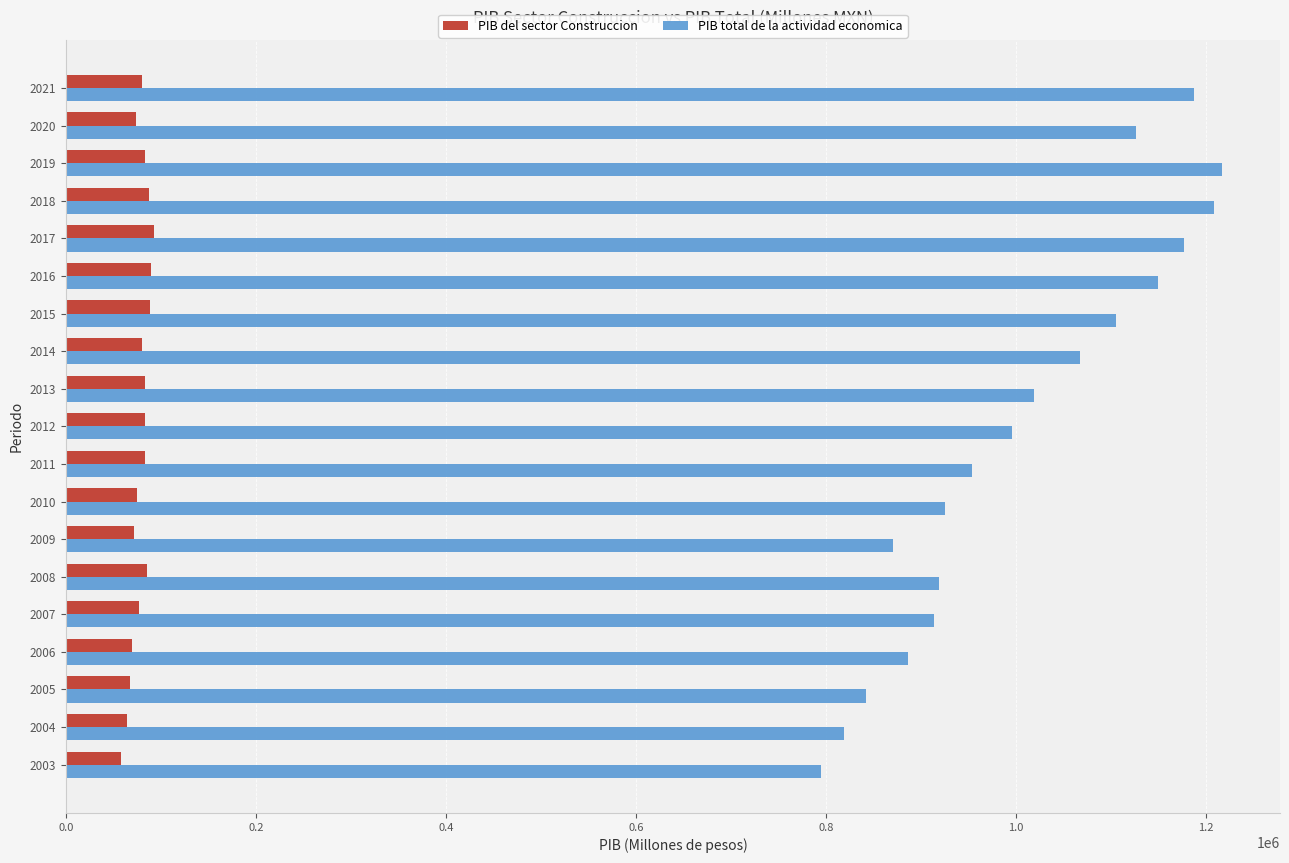

Which series has the widest spread of values?

PIB total de la actividad economica